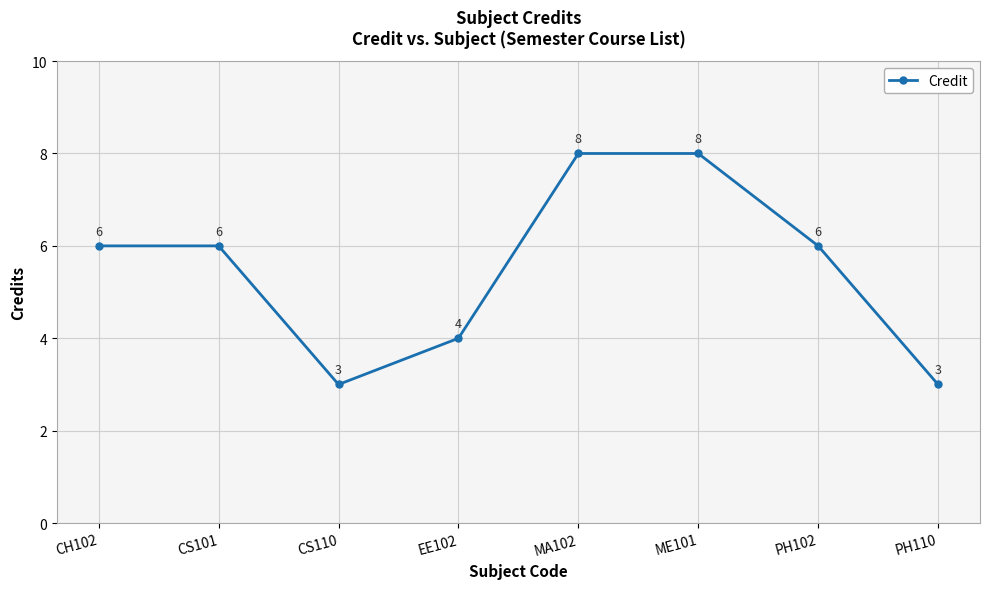

How many points are lower than both their immediate neighbors (excluding endpoints)?

1